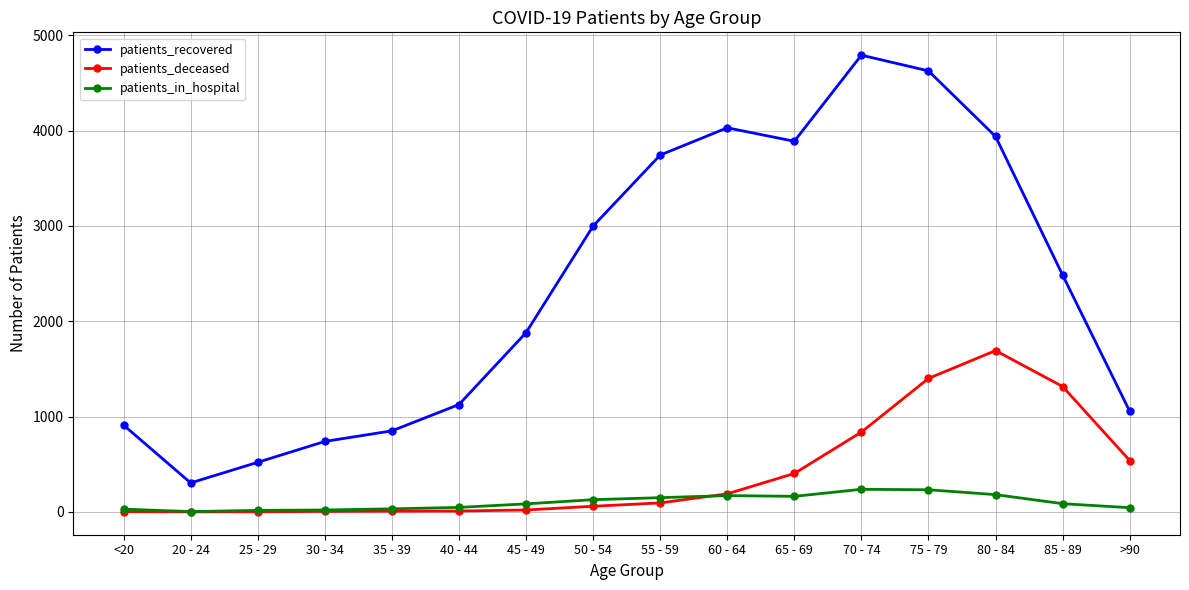

What is the maximum value shown in the chart?

4792